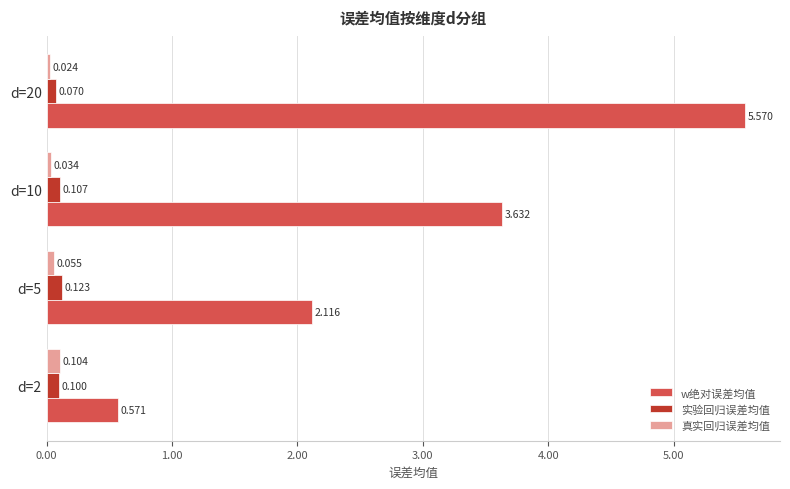

What are all the series names shown in the legend?

w绝对误差均值, 实验回归误差均值, 真实回归误差均值